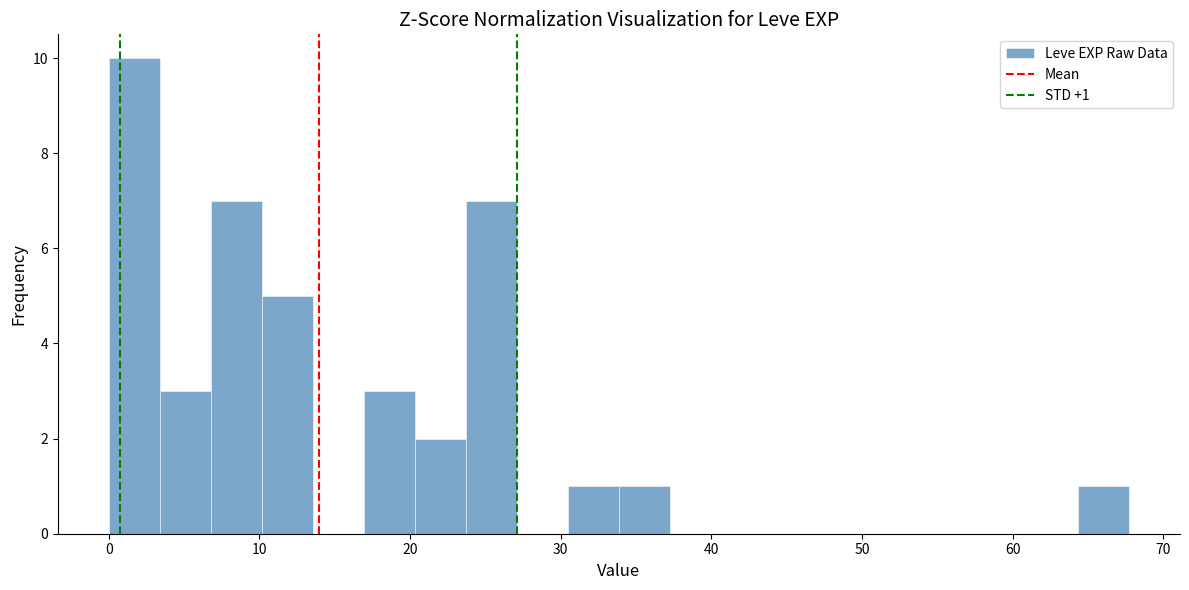

Read against the x-axis, roughly where is the centre of the tallest bar?

2